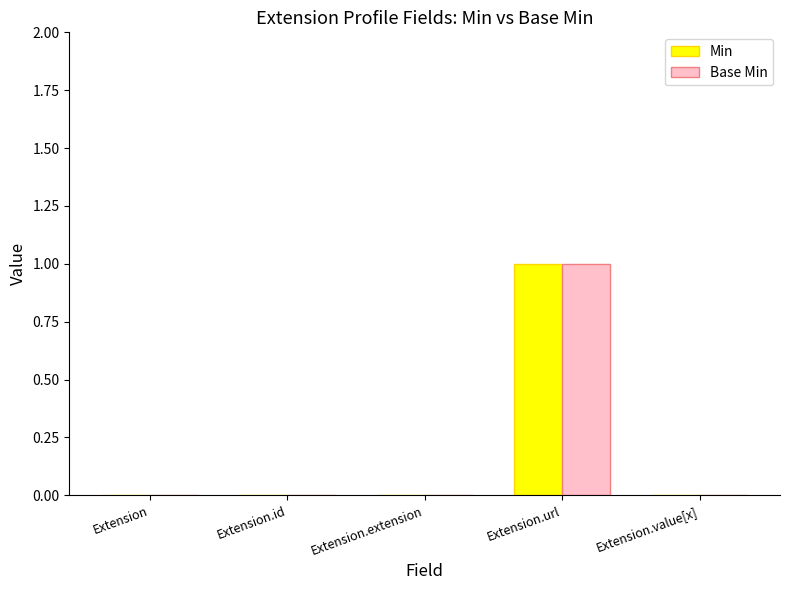

What is the sum of the Min values at Extension.url and Extension.extension?

1